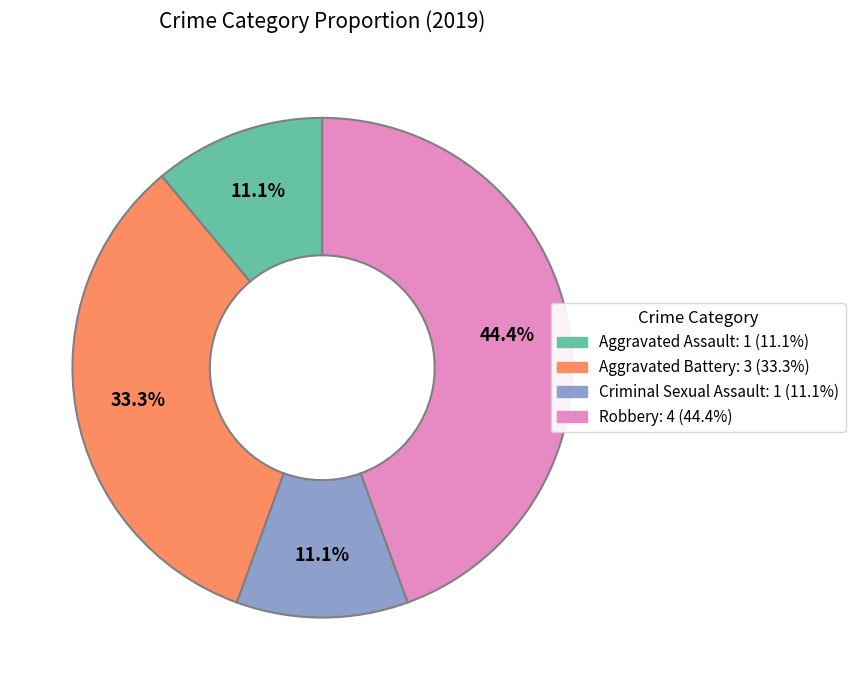

To the nearest percent, what portion does Criminal Sexual Assault represent?

11%